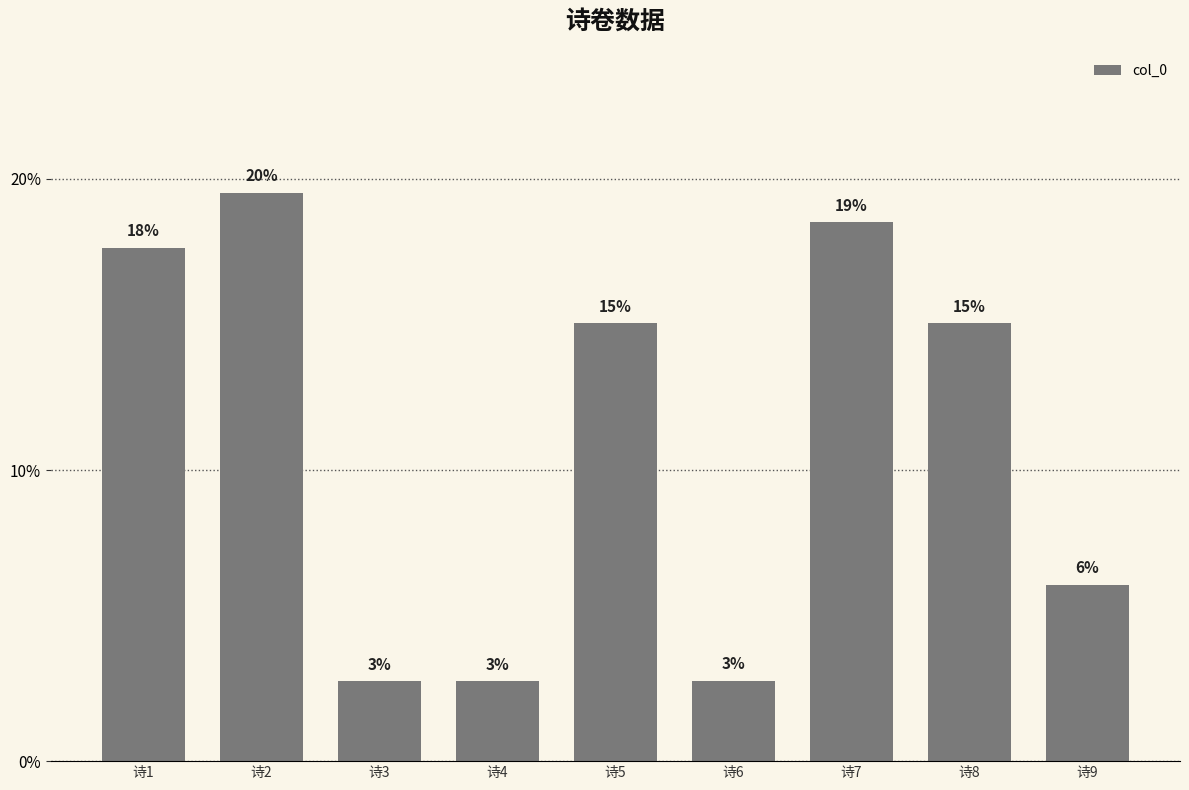

List the labels in order of value, smallest first.

诗4, 诗3, 诗6, 诗9, 诗5, 诗8, 诗1, 诗7, 诗2